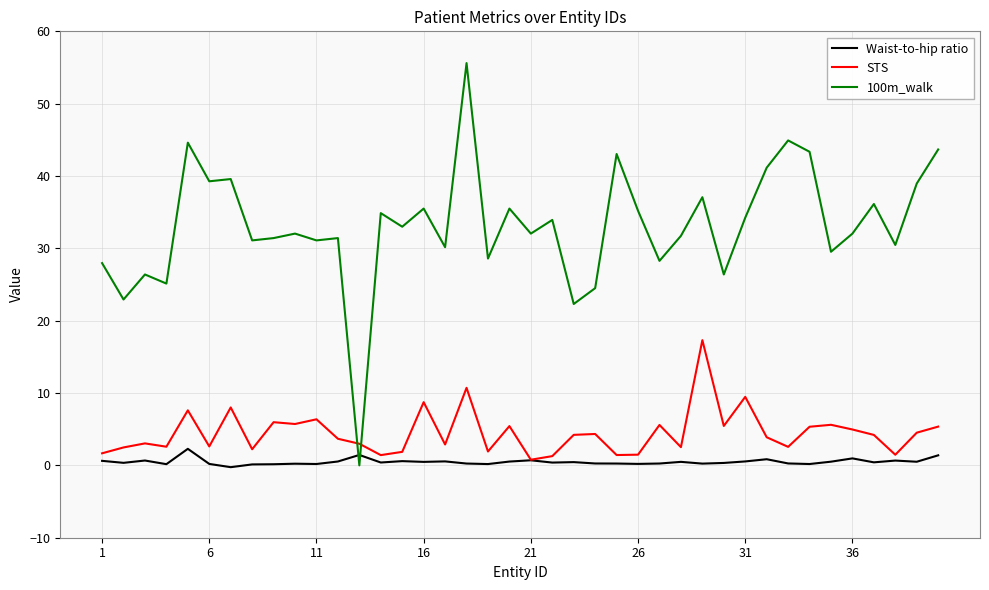

Does the chart have visible grid lines?

Yes